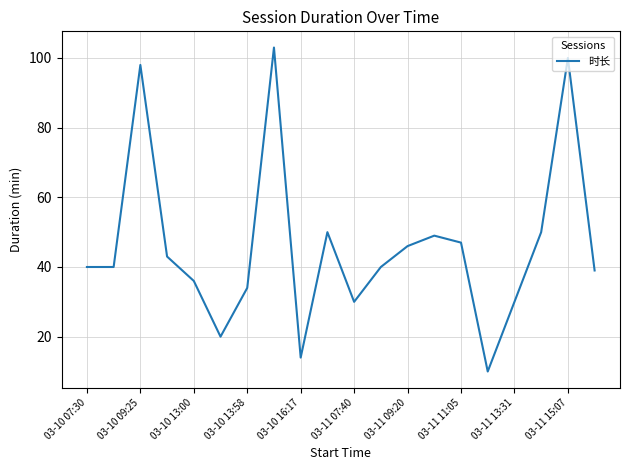

What is the smallest value displayed?

10